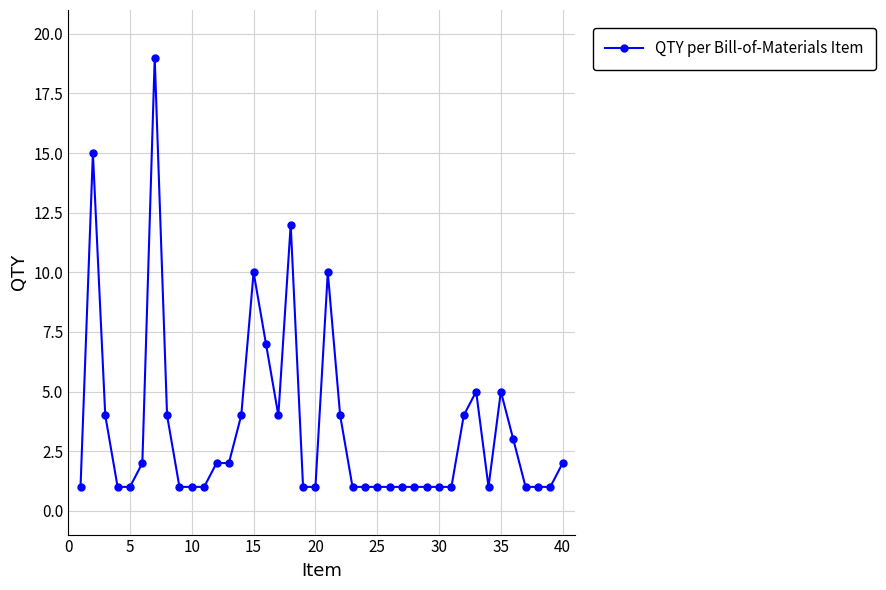

How many distinct data groups are displayed?

1